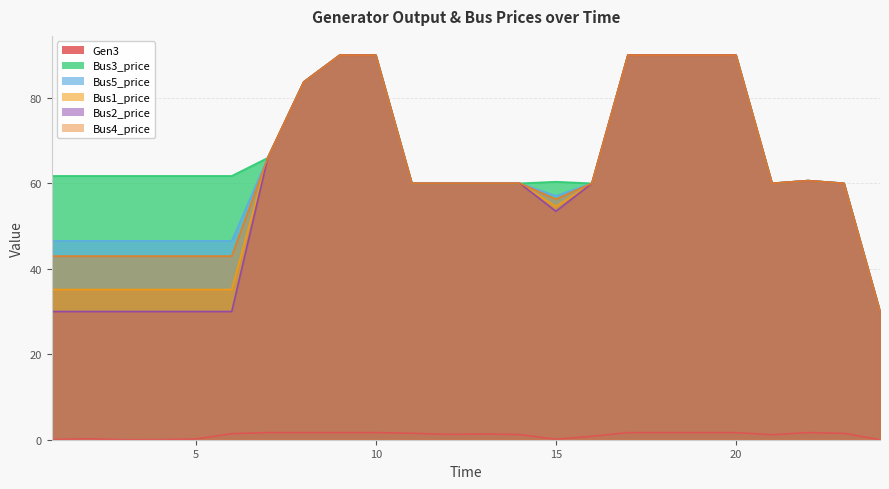

Which label corresponds to the smallest value in the chart?

3